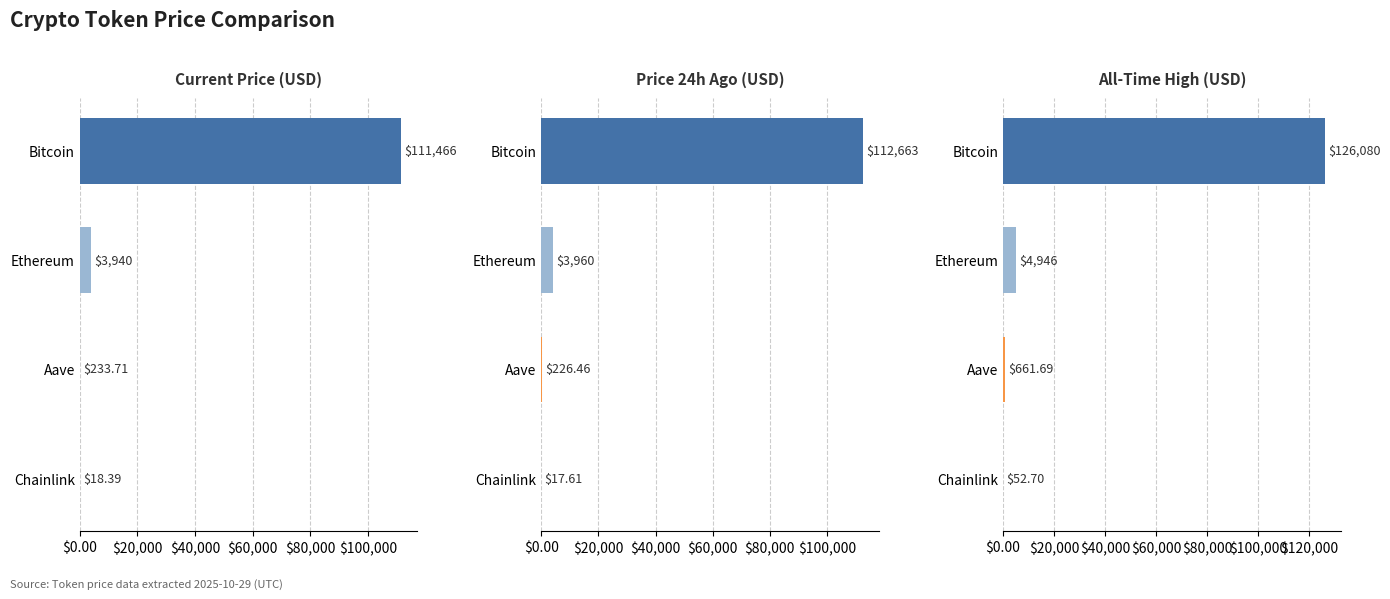

At Ethereum, list the series in order from smallest to largest.

price, price24hAgo, allTimeHigh